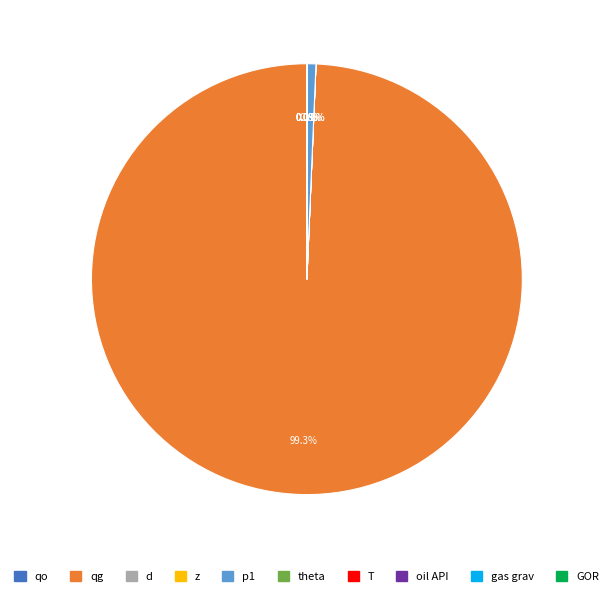

How much of the chart is everything except p1?

99.4%